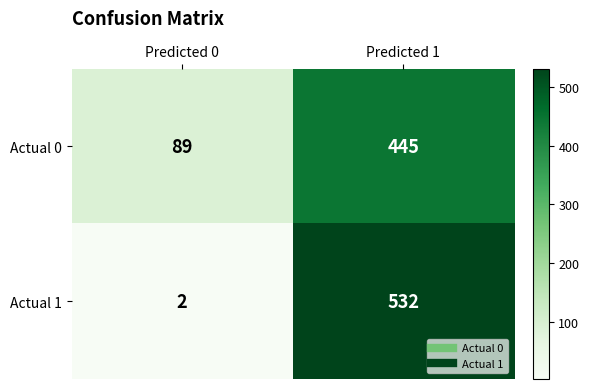

Which label corresponds to the smallest value in the chart?

Predicted 0